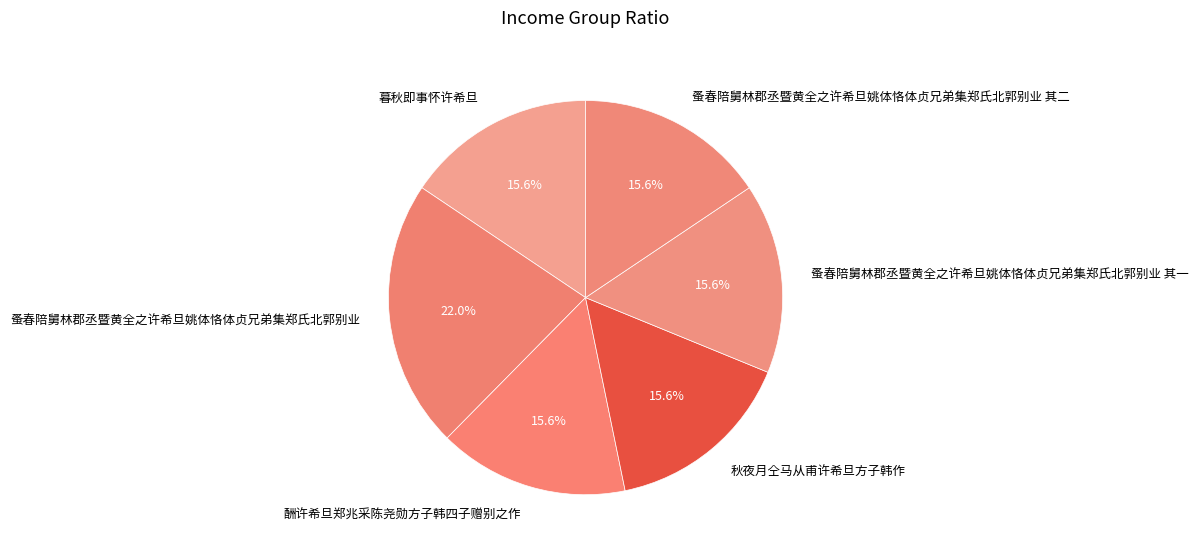

Does 暮秋即事怀许希旦 account for over 50% of the chart?

No